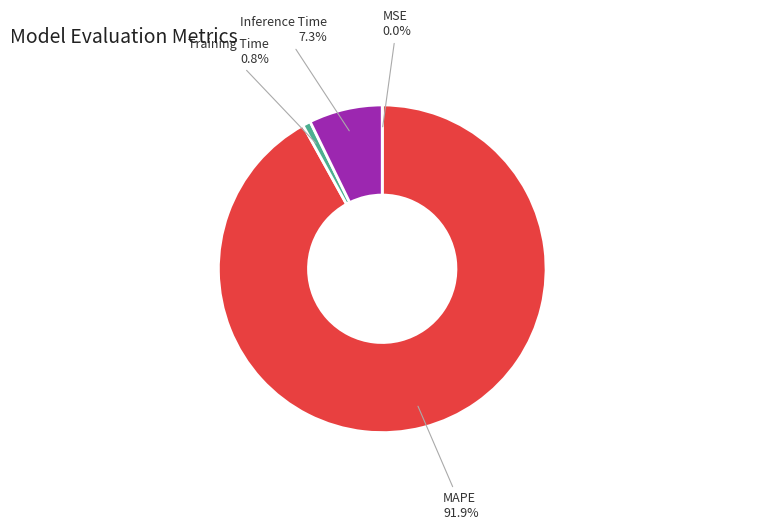

What is the largest slice in the pie chart?

MAPE